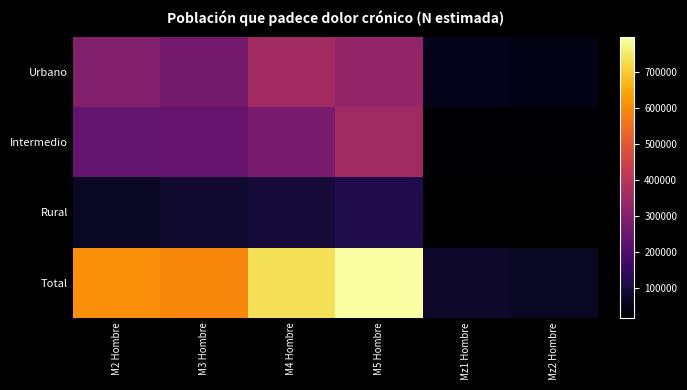

How many series are shown in this chart?

4